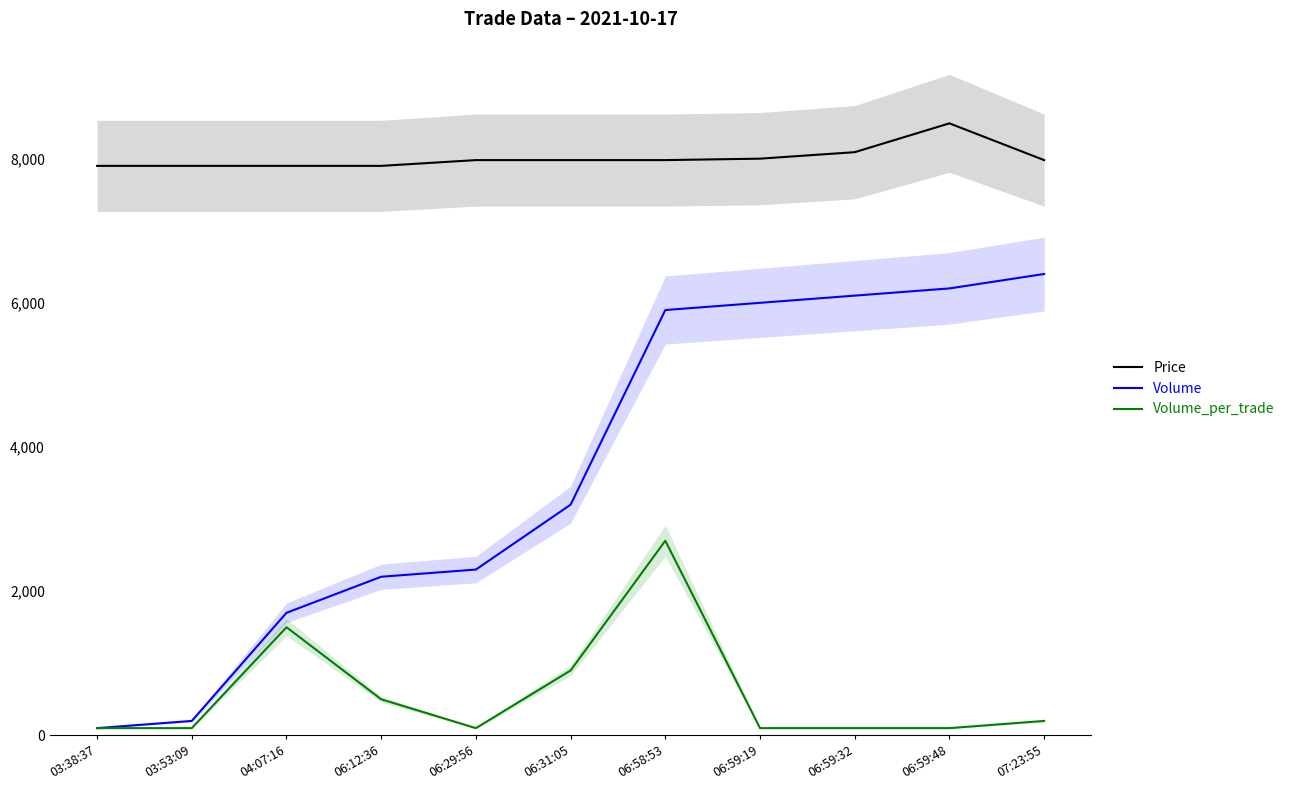

At 06:31:05, list the series in order from smallest to largest.

Volume_per_trade, Volume, Price